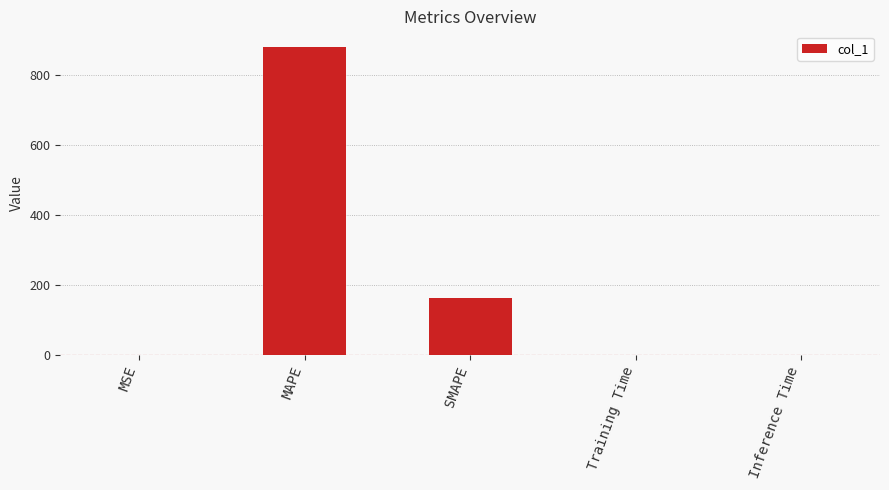

Is it true that the value at SMAPE is 228.4?

False